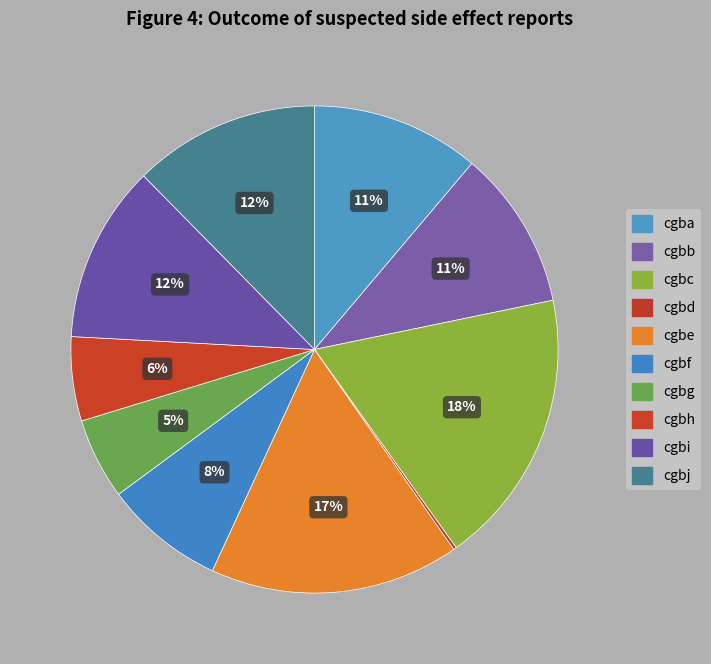

Approximately how many times larger is the value at cgba compared to cgbh?

2.0